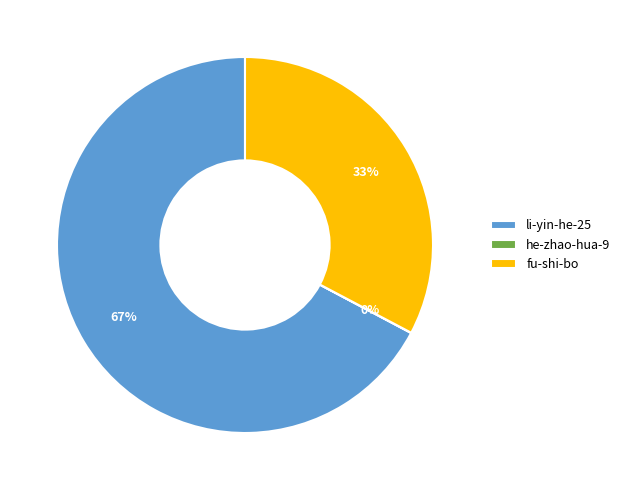

To the nearest percent, what is the difference between the largest and smallest slice percentages?

67%